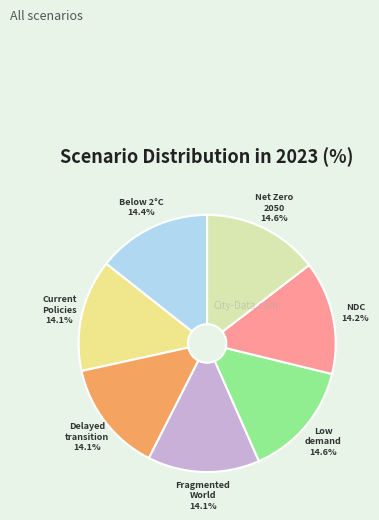

Does any single category account for the majority?

No